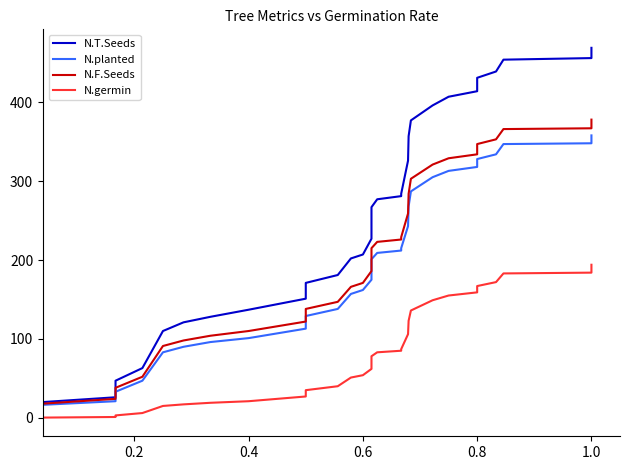

At how many categories does at least one series exceed 345?

13